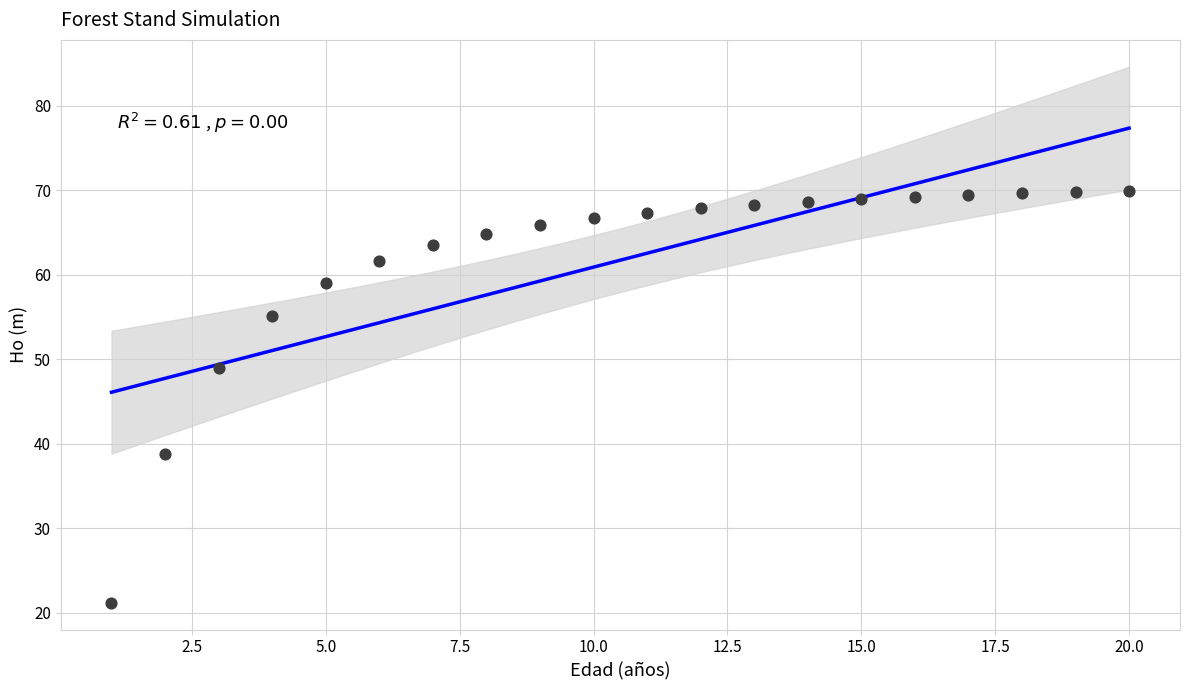

What is the range of X values (max minus min)?

19.0